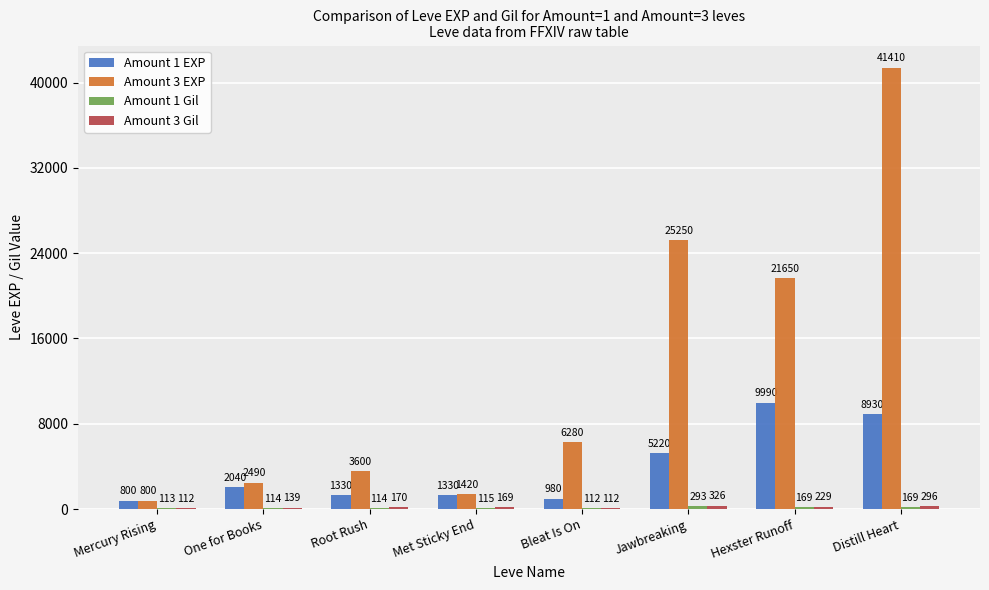

The value of Amount 3 EXP at Root Rush is 6392. True or false?

False